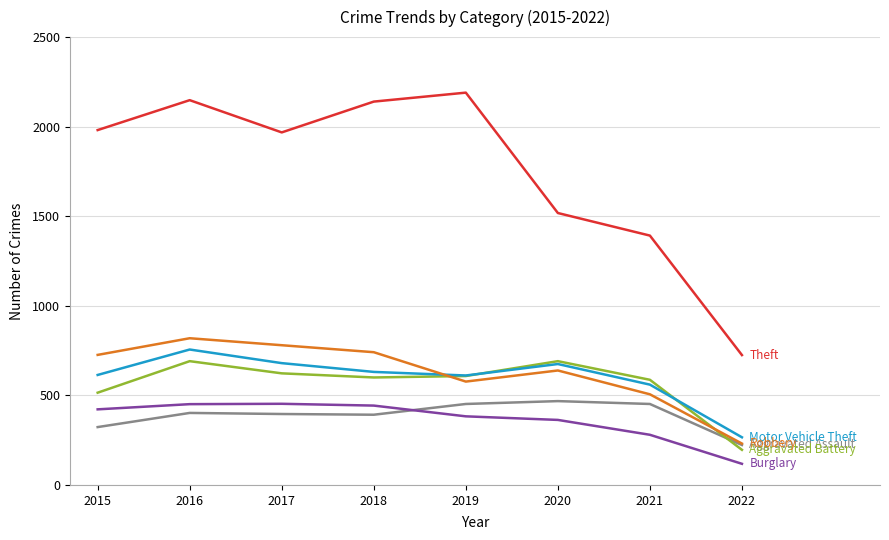

What is the greatest value displayed?

2190